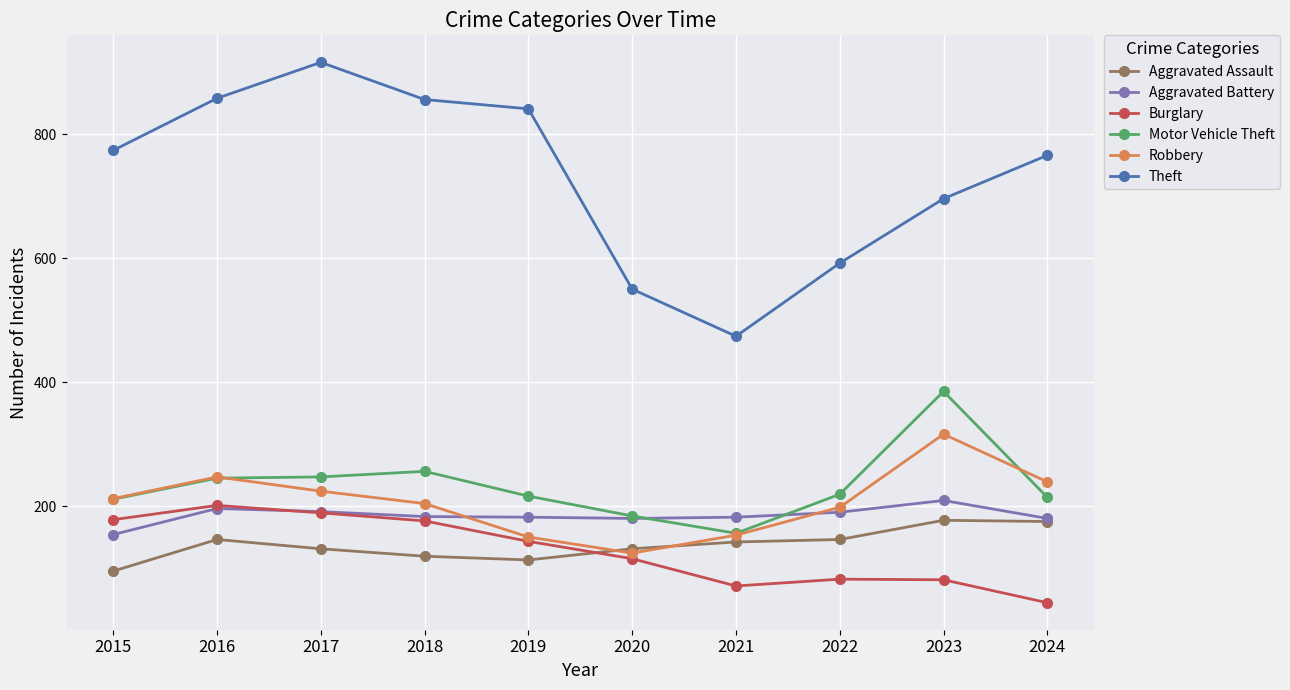

What is the difference between the highest and lowest values at 2018?

737